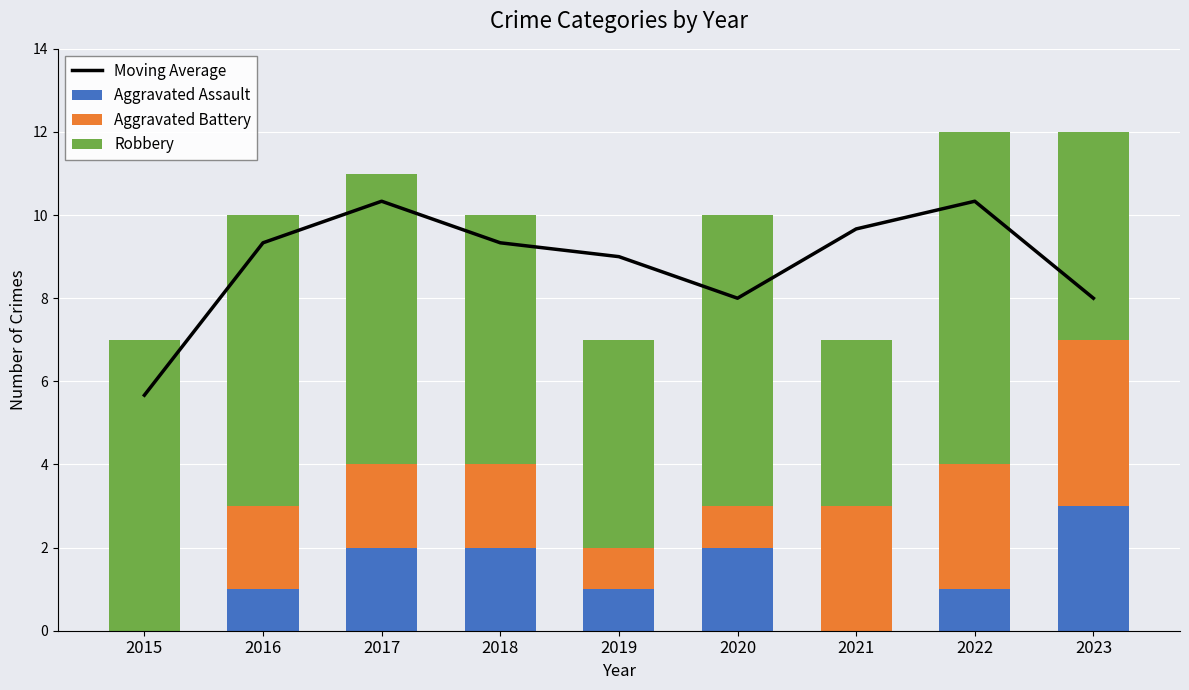

What is the difference between the second highest and minimum values in the Aggravated Assault series?

2.0